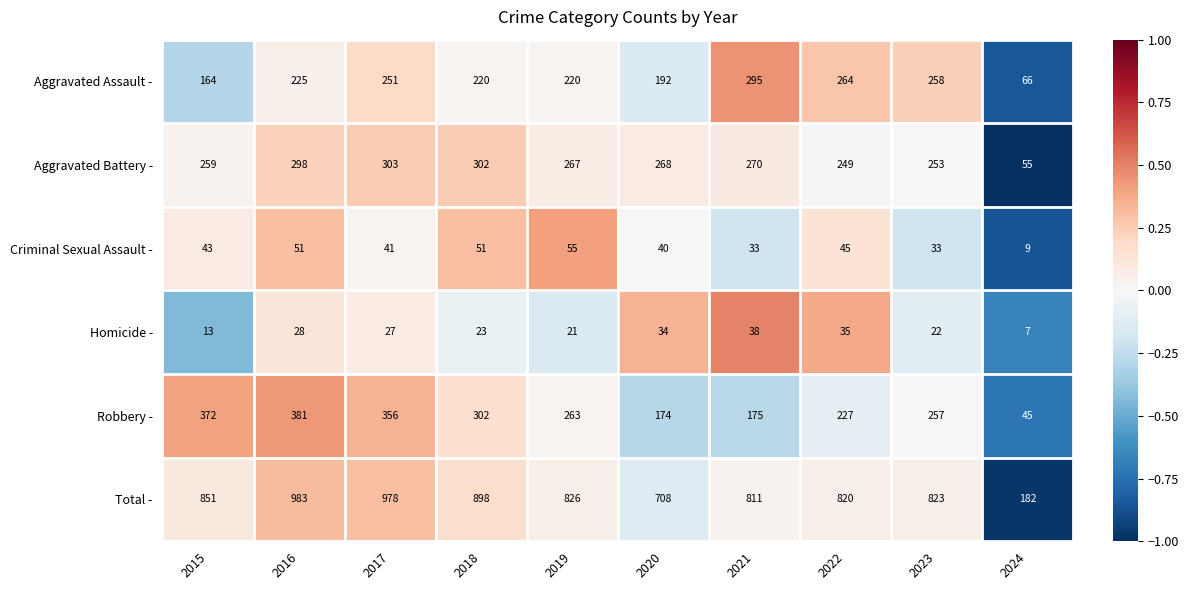

Which series has the largest total across all categories?

Total -